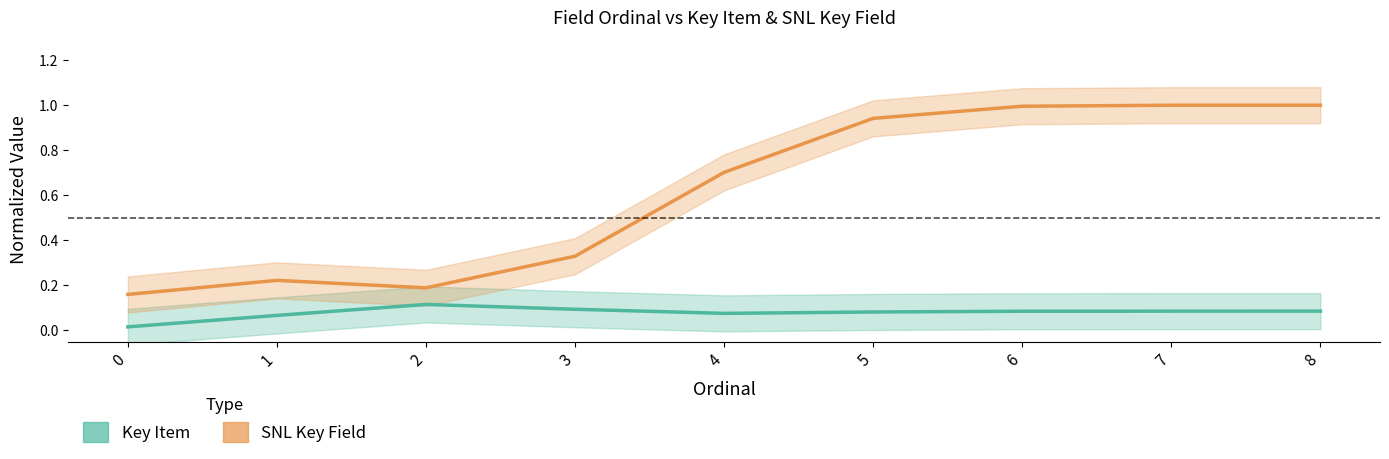

What value does the SNL Key Field series have at 6?

1.0